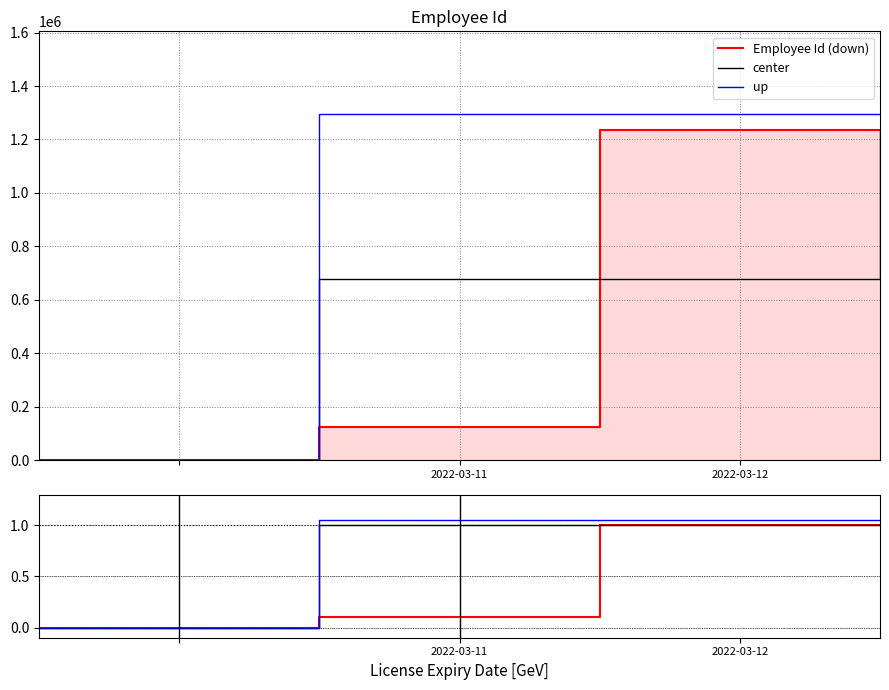

What is the difference between the down values at 2022-03-11 and 2?

1.0